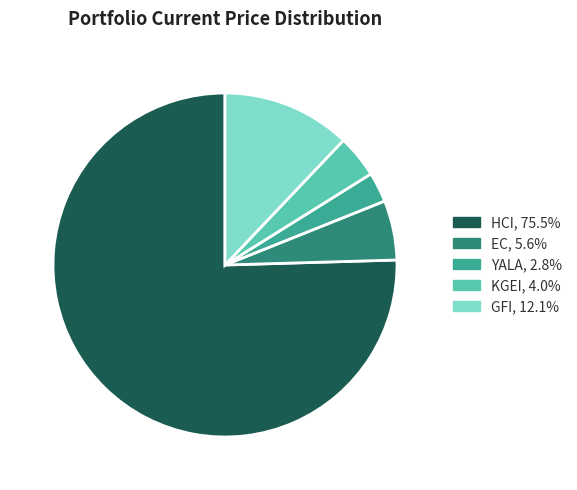

Rank the categories by value from highest to lowest.

HCI, GFI, EC, KGEI, YALA